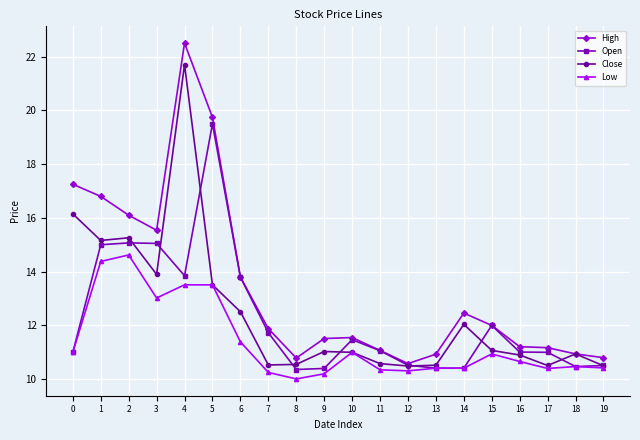

What is the maximum value for High?

22.5